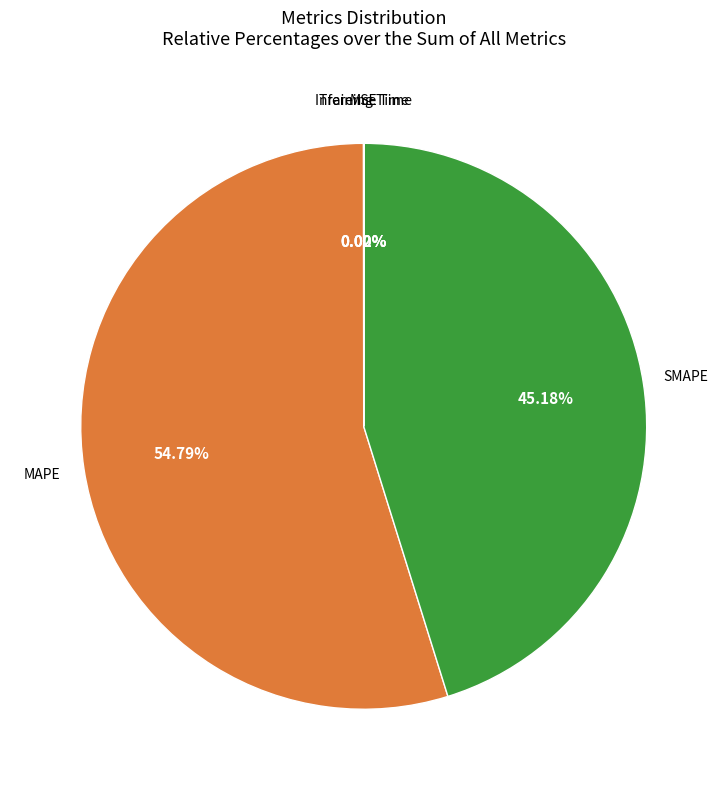

Is there a majority slice in this chart?

Yes